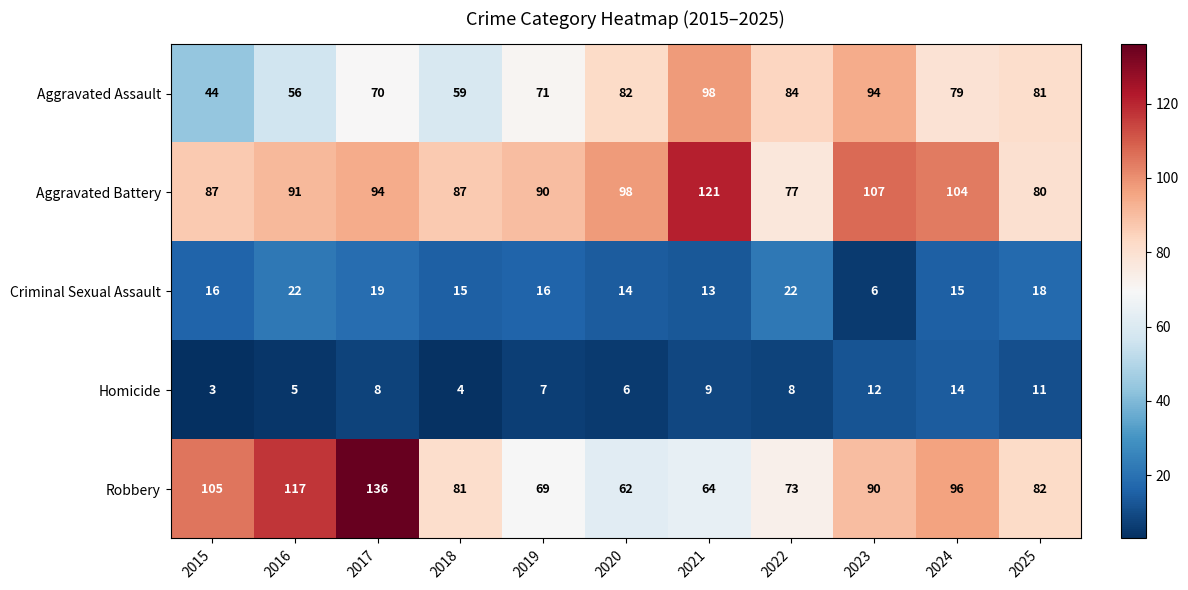

Which series has the largest range (max minus min)?

Robbery